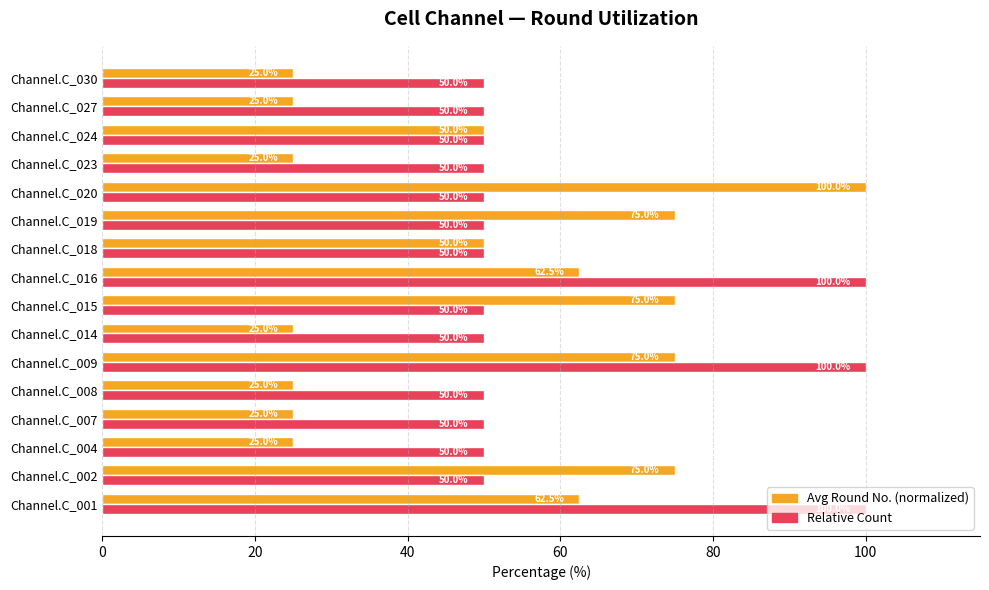

Count the Avg Round No. (normalized) values in the range 25 to 75.

15